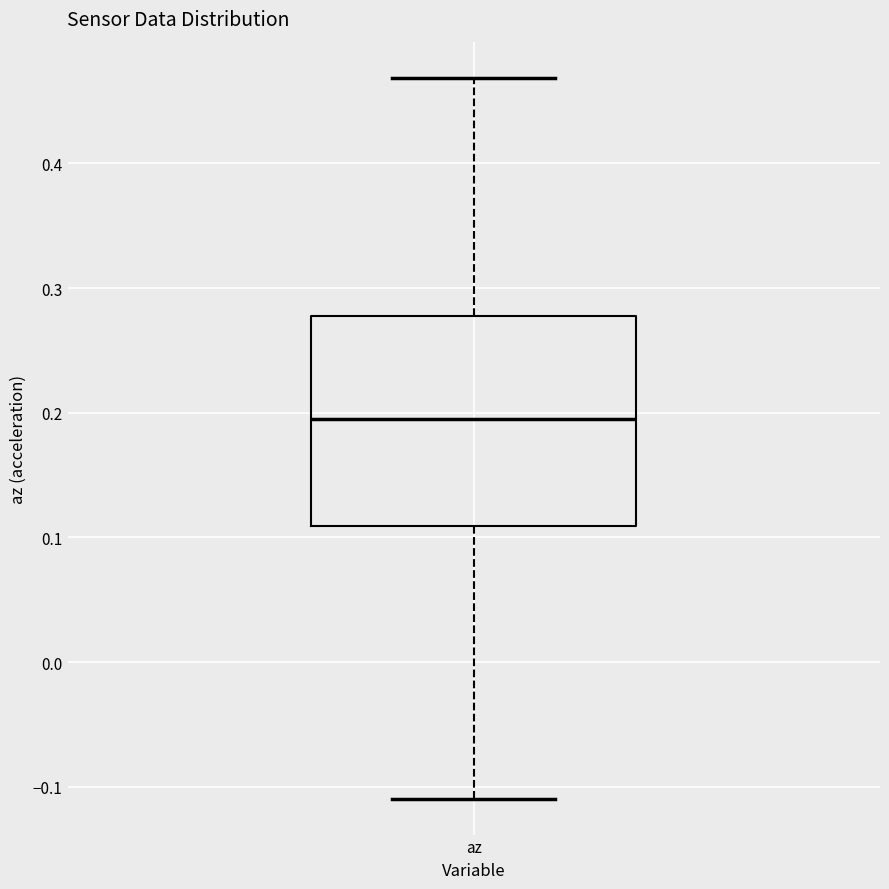

Where is the upper edge of the box for az on the y-axis? The values are not printed on the chart, so give them approximately, as read against the axis.

0.28